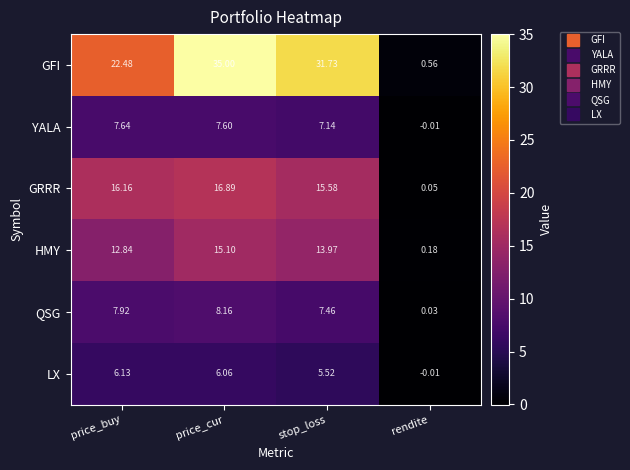

Count the number of data series in this chart.

6